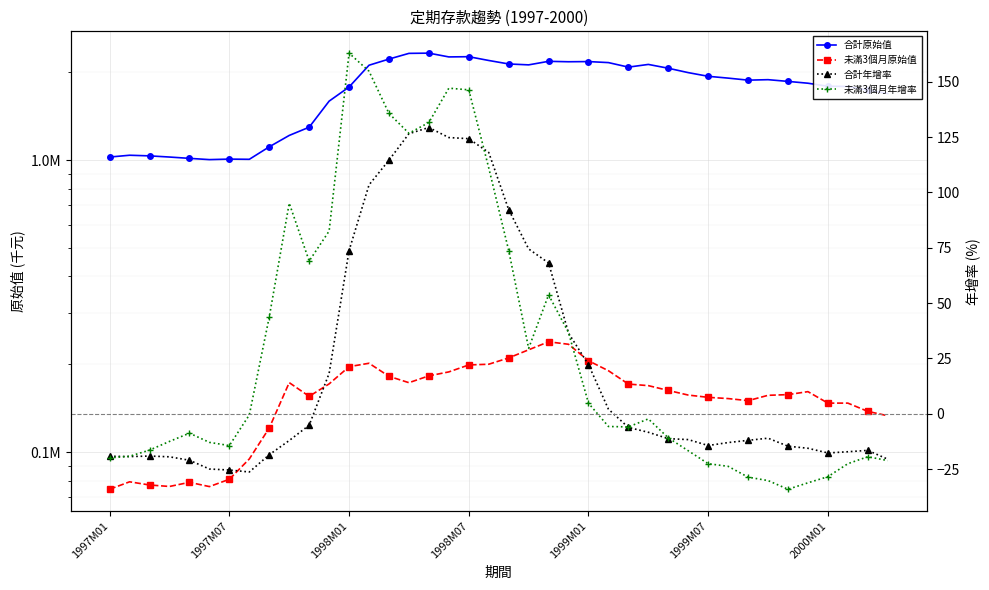

What is the average value of the 定期存款合計(億) series?

1760994.9